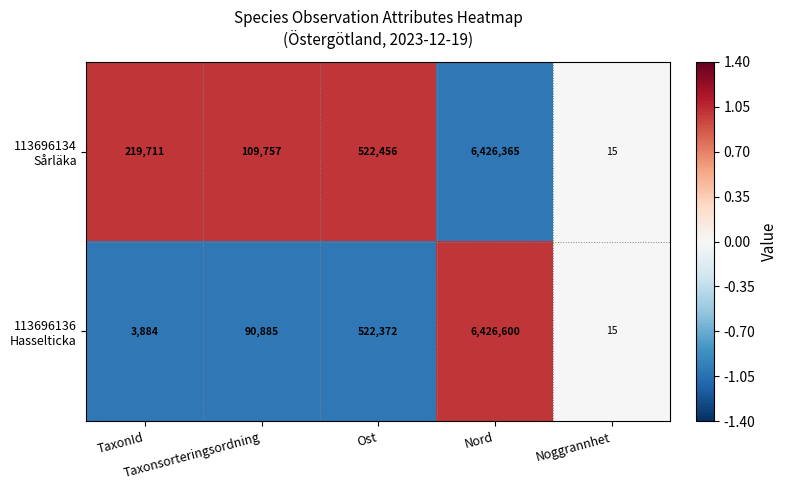

What is the smallest value displayed?

15